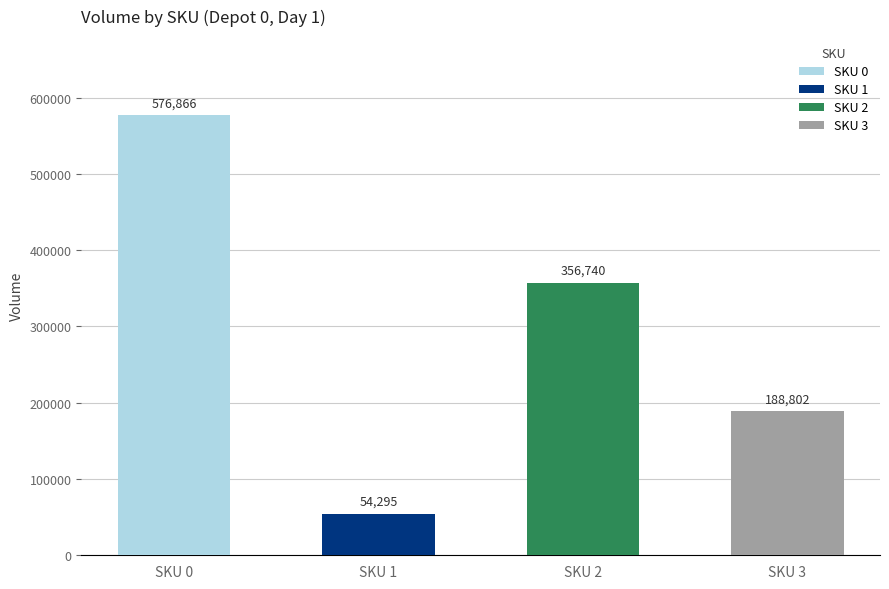

What are all the series names shown in the legend?

SKU 0, SKU 1, SKU 2, SKU 3